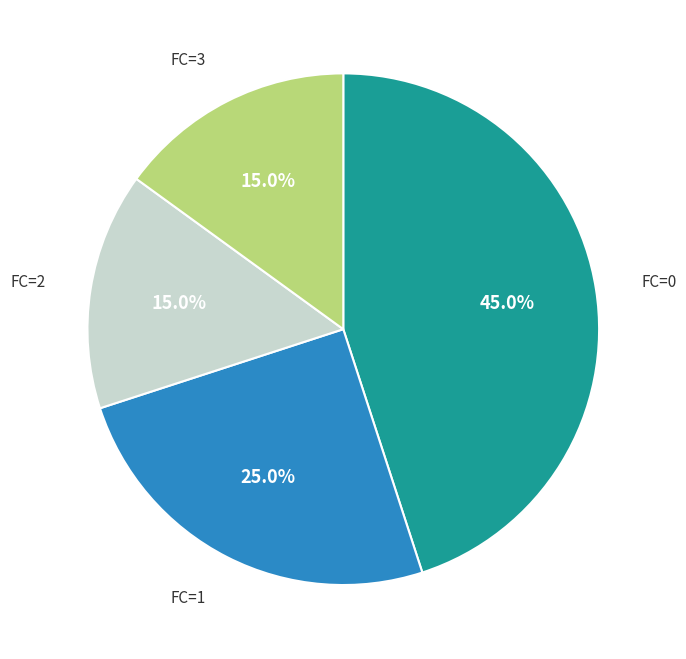

What is the ratio of the value at FC=3 to the value at FC=0?

0.3